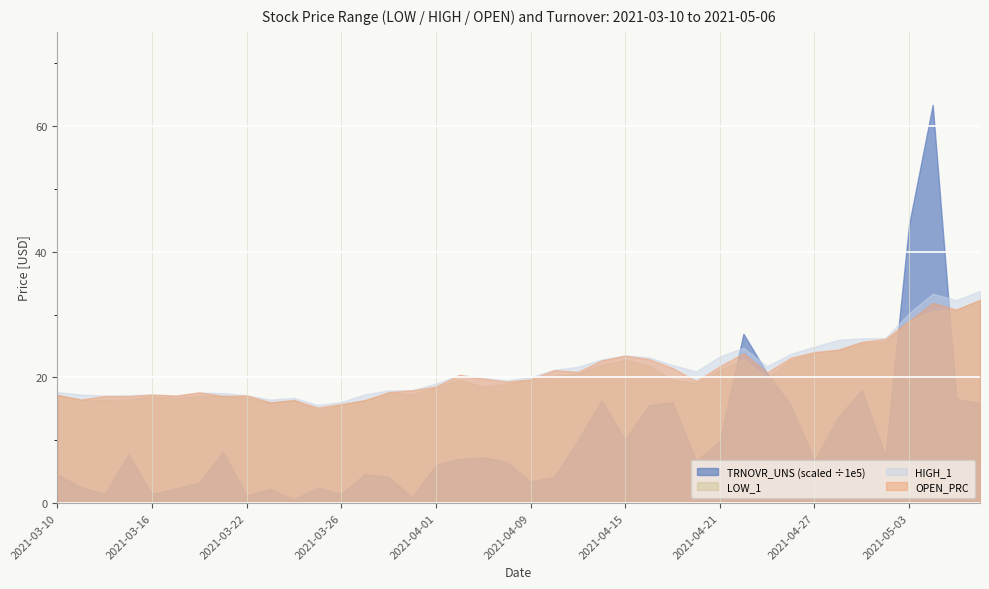

Which category has the highest value across all series?

2021-05-04